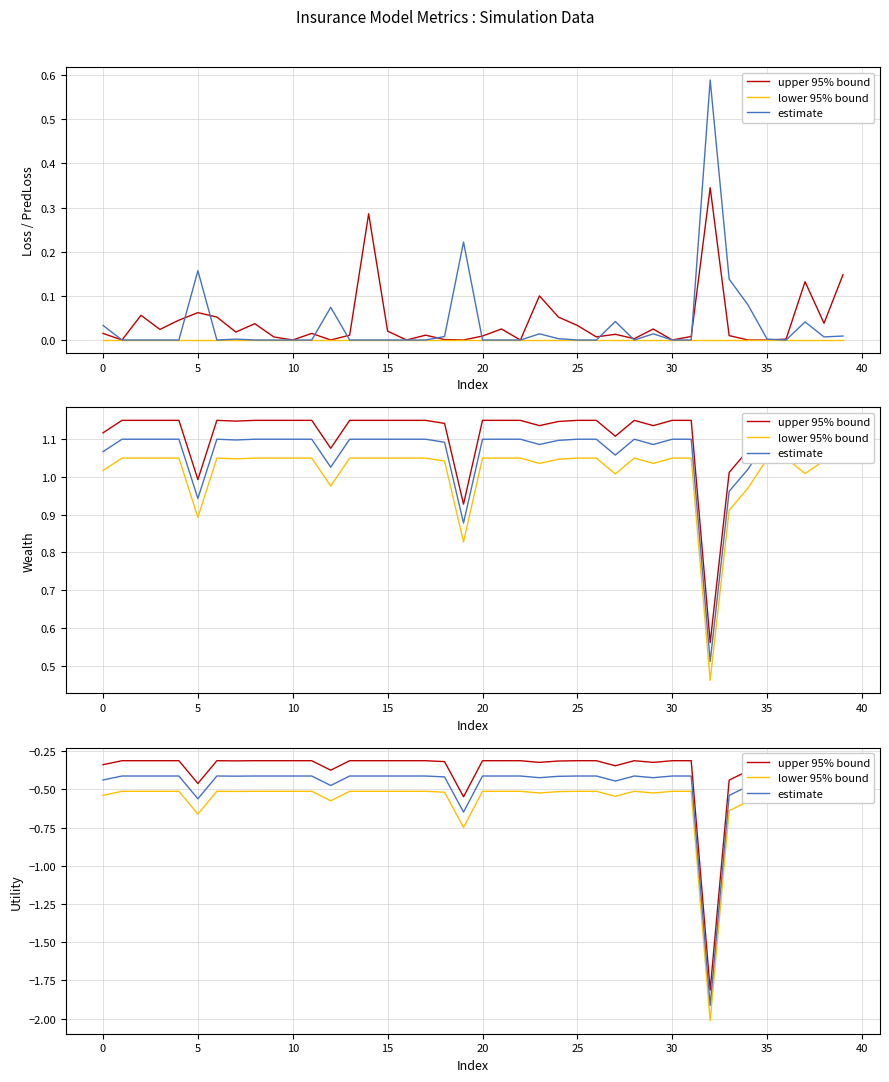

True or false: lower 95% bound and estimate intersect in this chart.

False